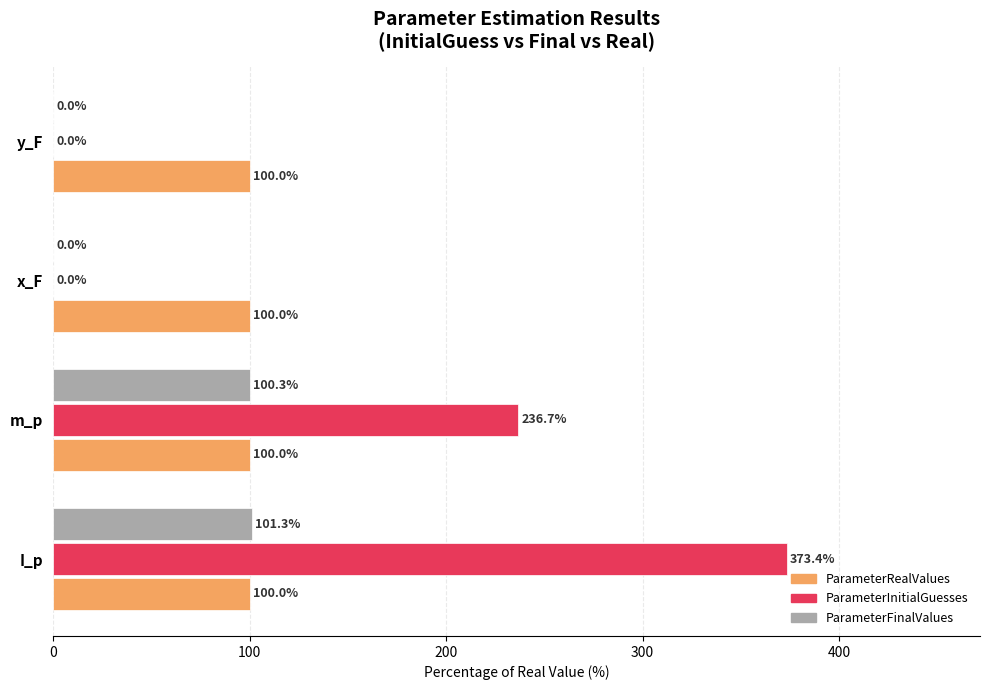

Count the number of data series in this chart.

3